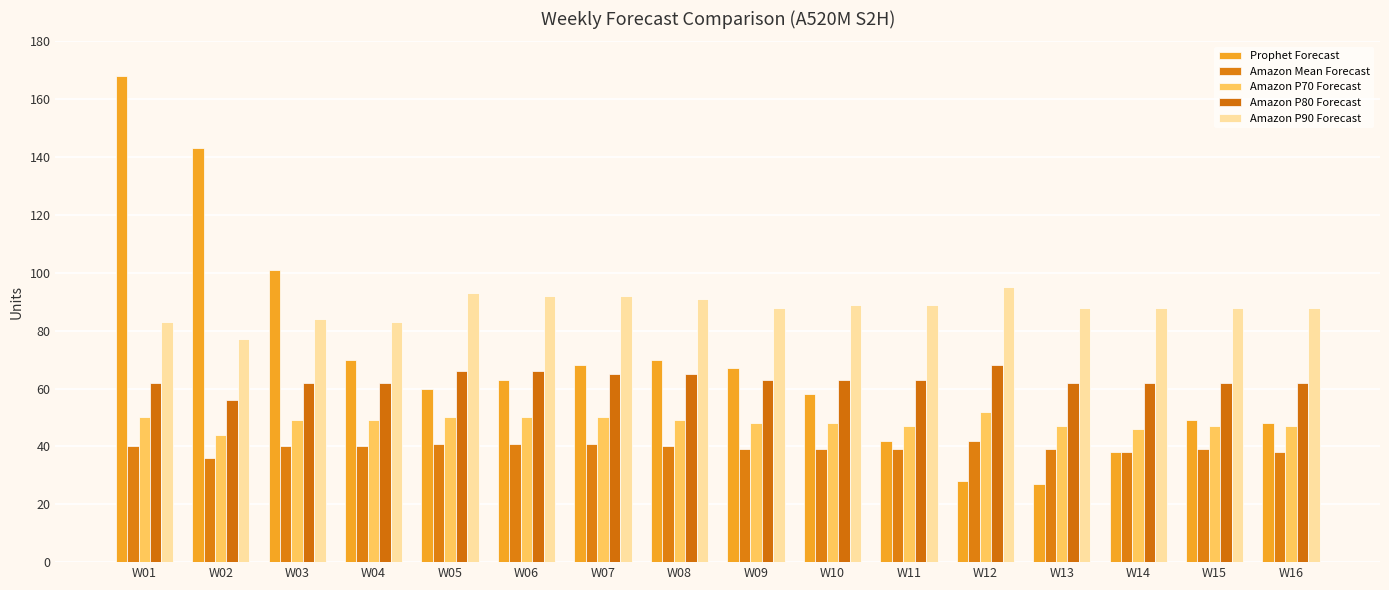

Which category has the lowest value in the Amazon P70 Forecast series?

W02